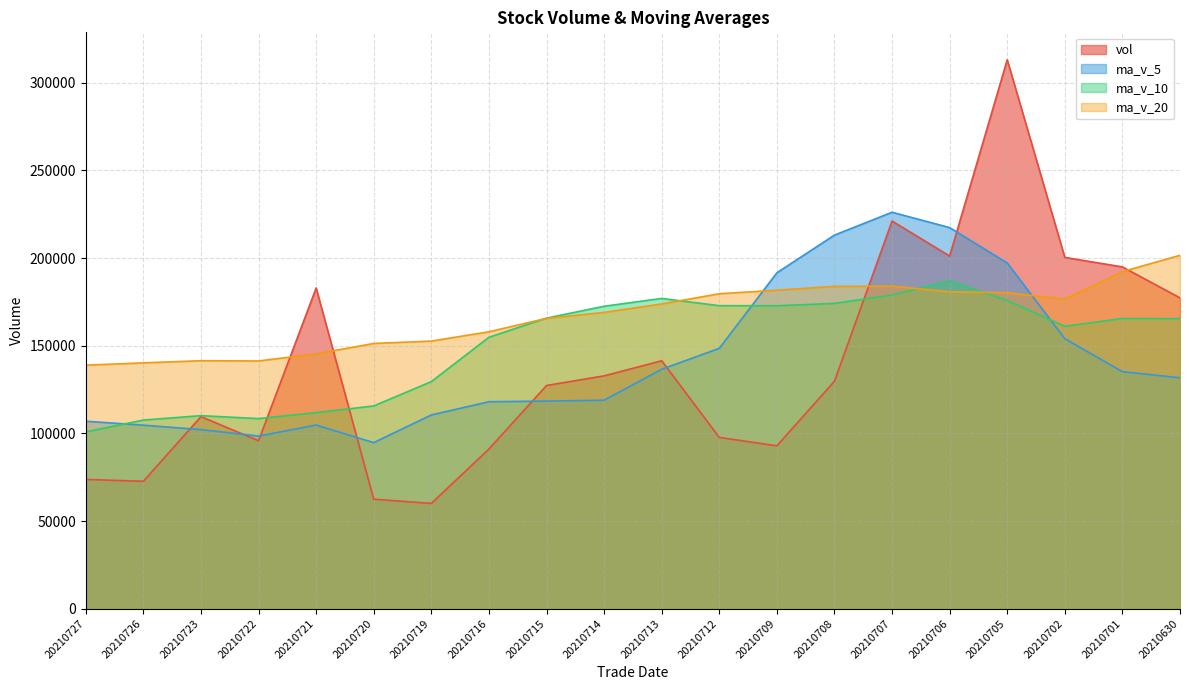

Count the number of data series in this chart.

4